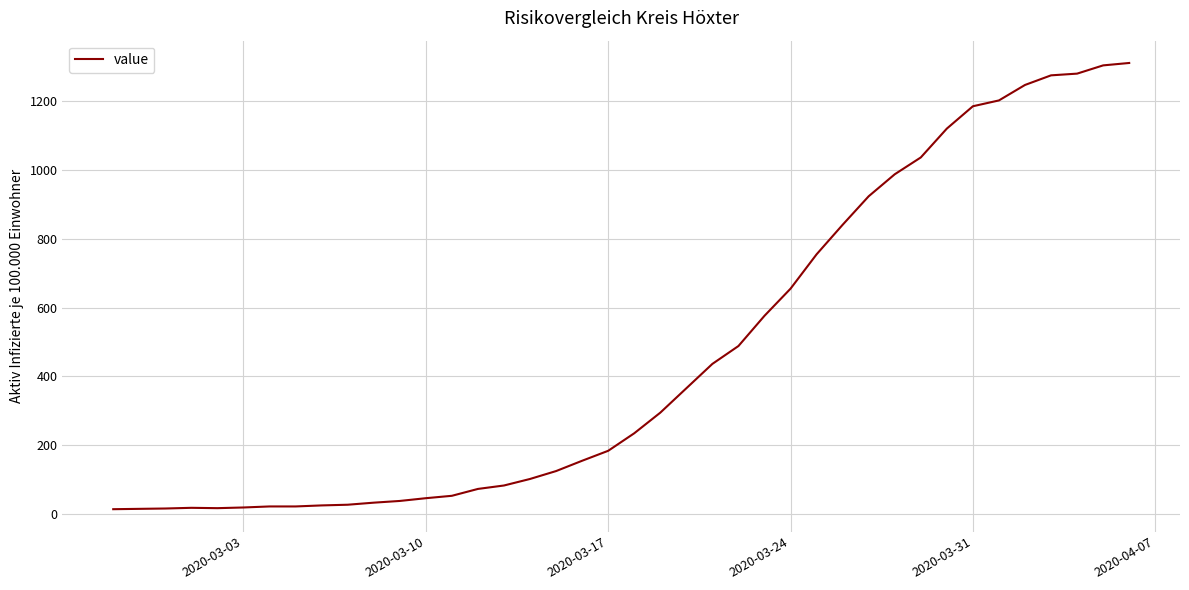

What is the difference between the maximum and minimum values?

1299